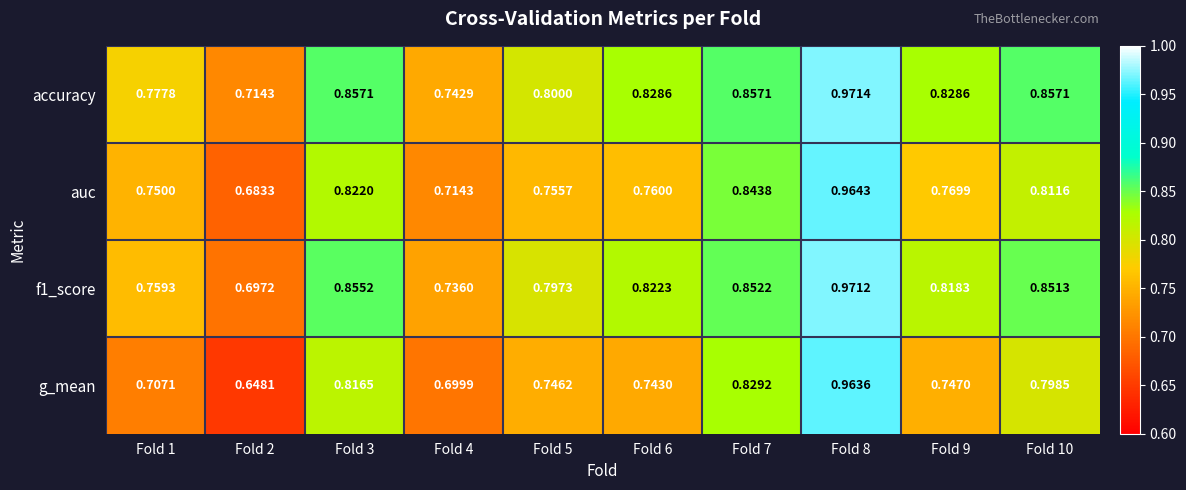

Which series changed the most between Fold 5 and Fold 8?

g_mean